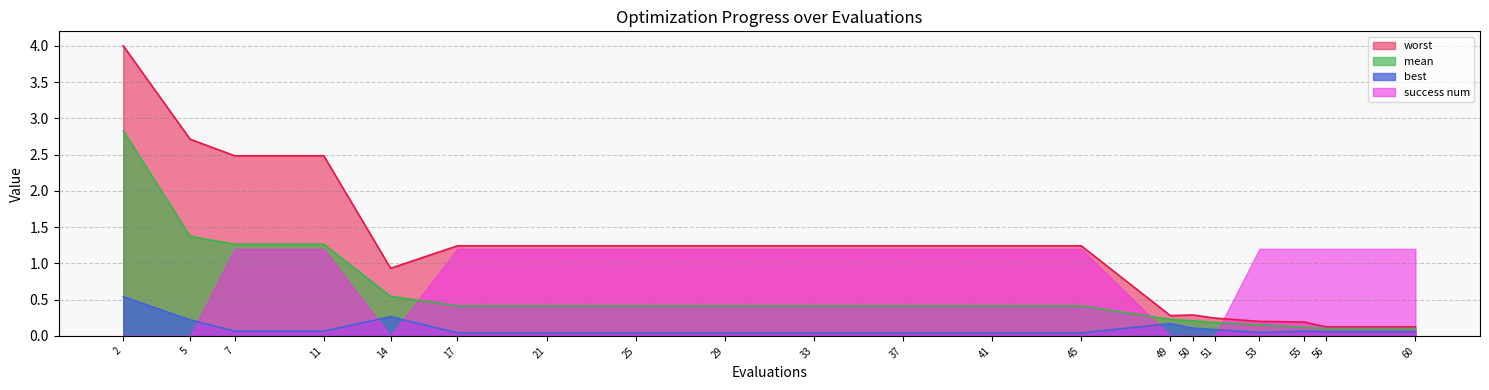

How many lines are shown in the chart?

4